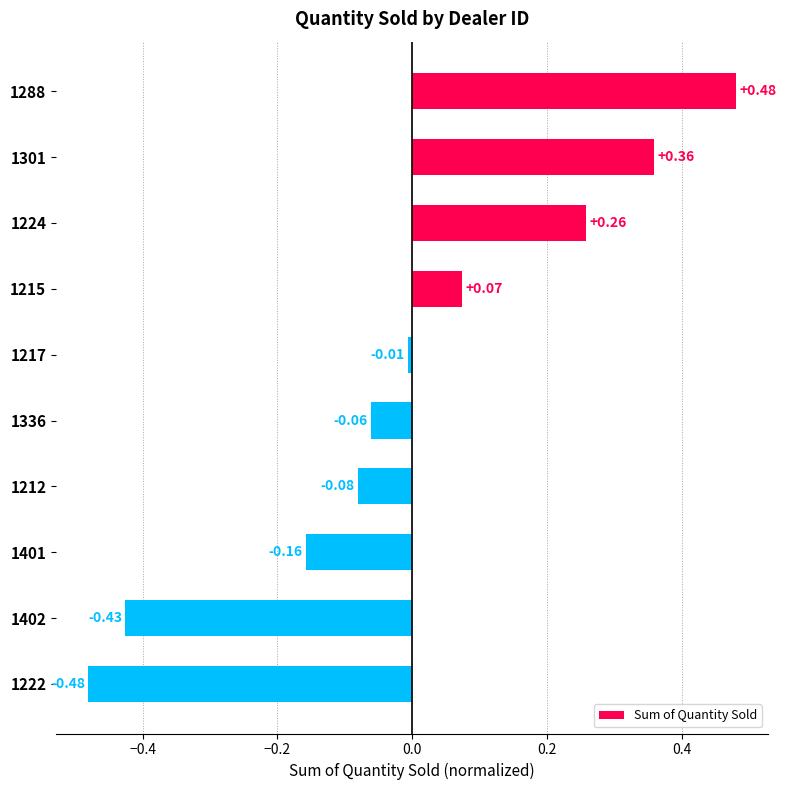

What is the difference between the second highest and minimum values?

0.8